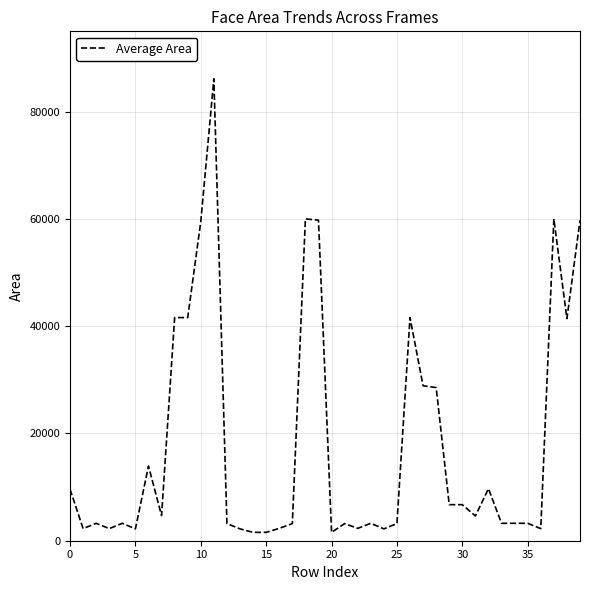

What is the greatest value displayed?

86142